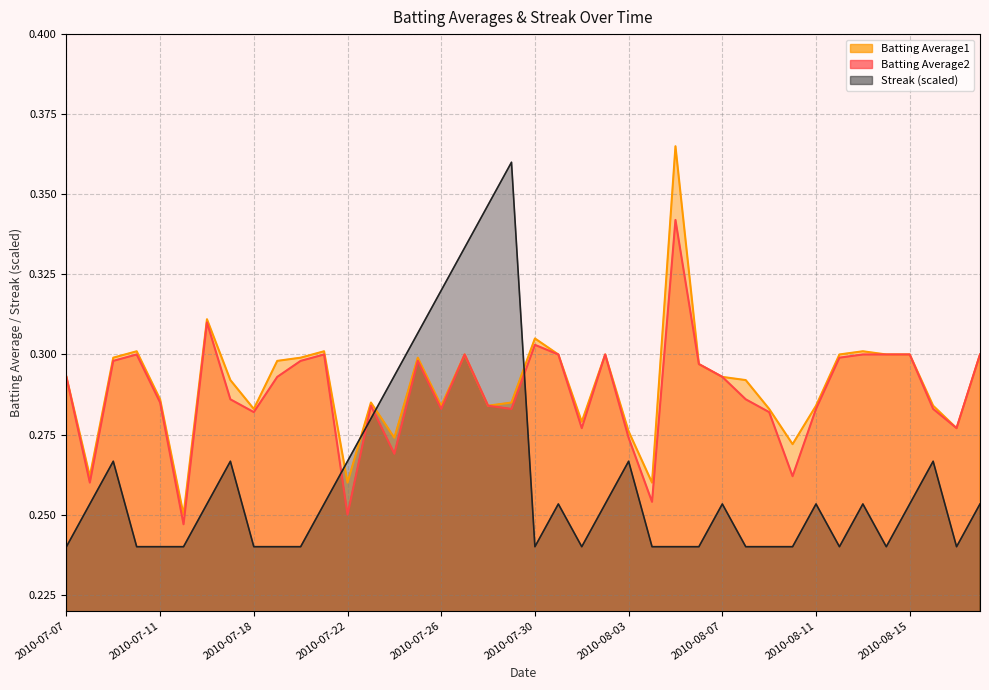

The Streak series shows 0.4 at 2010-08-17. True or false?

False